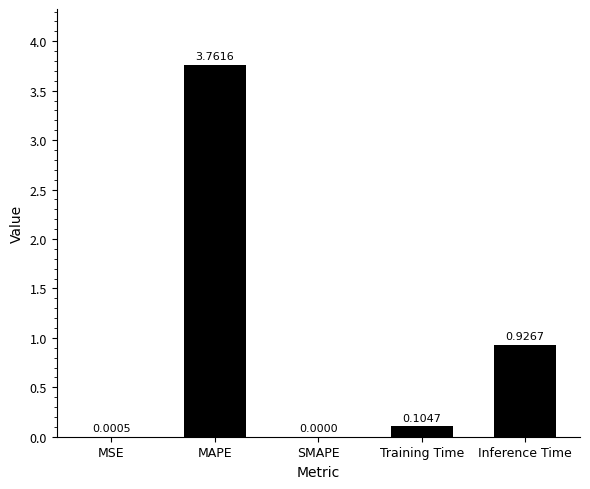

Where is the data nearest to the value 1?

Inference Time